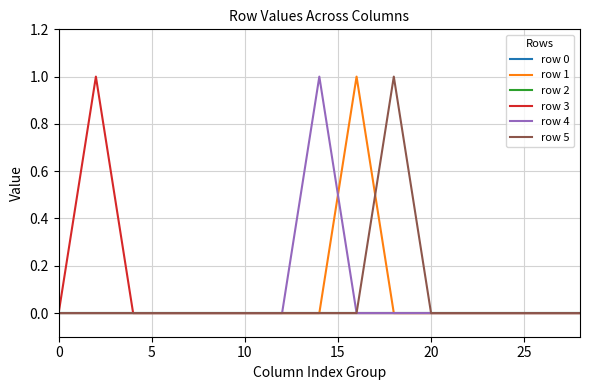

What is the sum of all row 3 values?

1